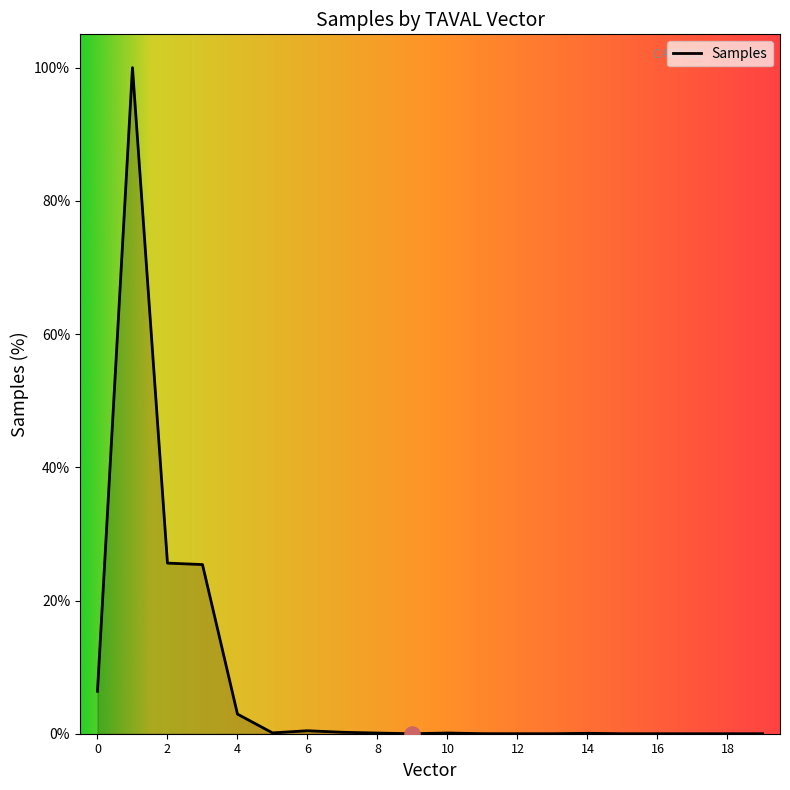

What is the difference between the maximum and minimum values?

100.0